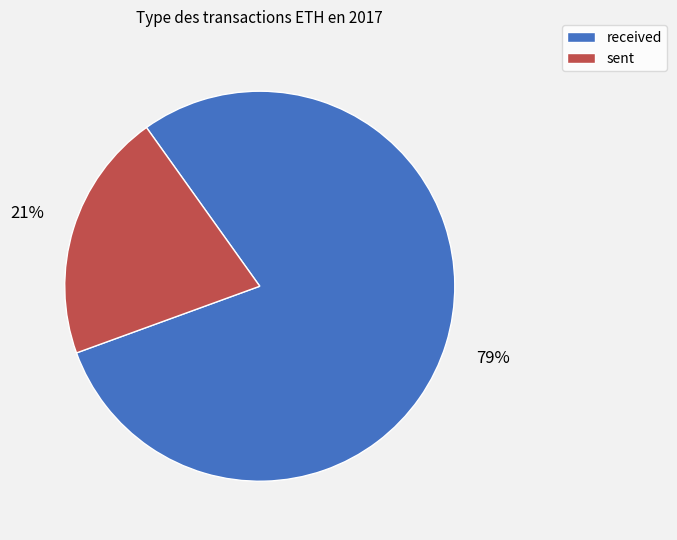

To the nearest percent, what is the average slice percentage?

50%